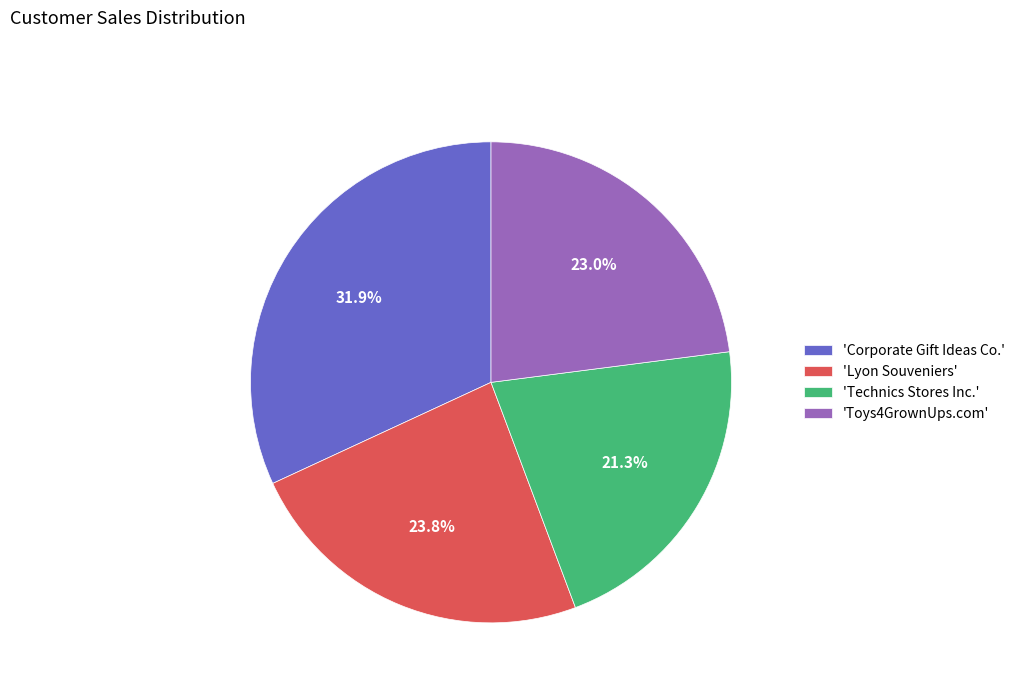

Approximately how many times larger is the value at 'Toys4GrownUps.com' compared to 'Corporate Gift Ideas Co.'?

0.7